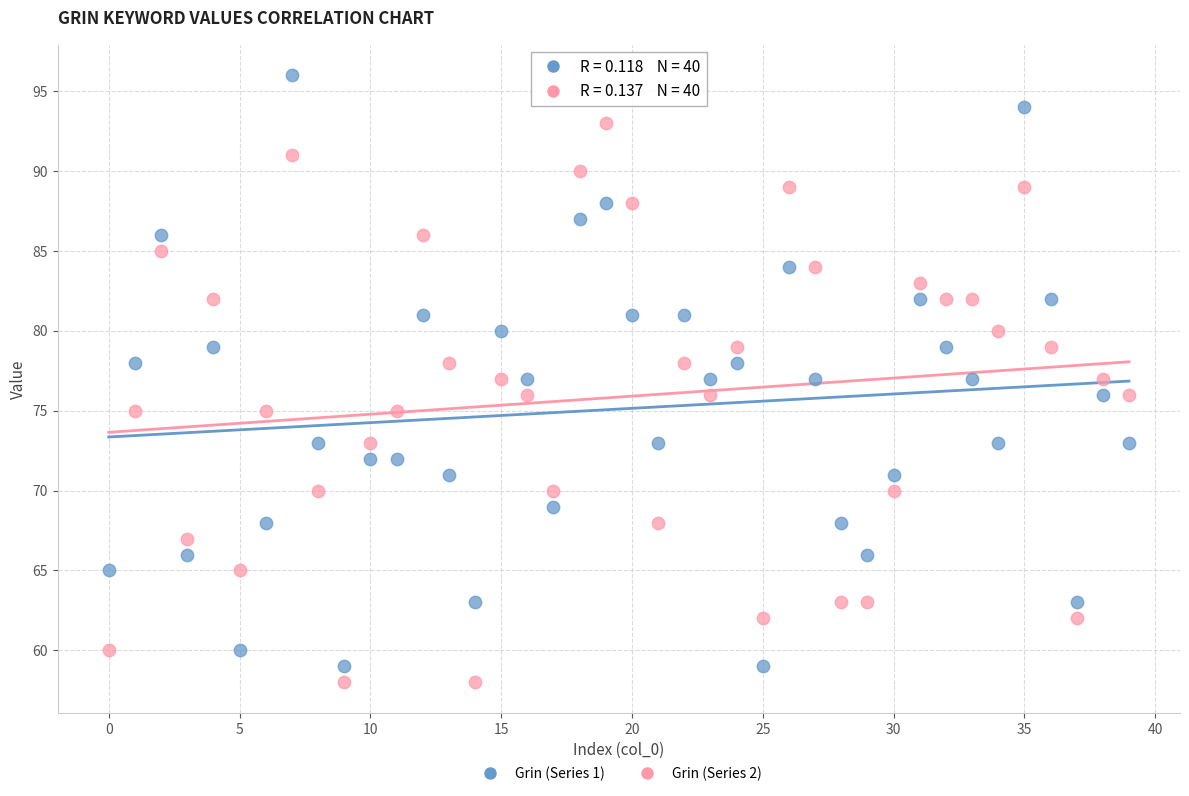

Which series reaches the maximum Y coordinate?

Grin (Series 1)